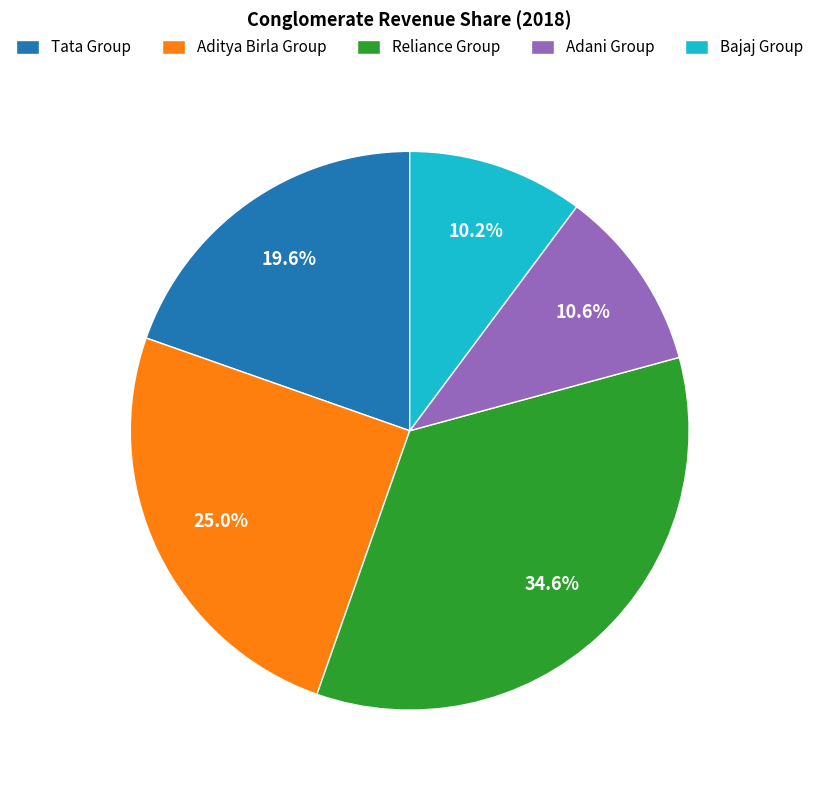

Does any single category account for the majority?

No